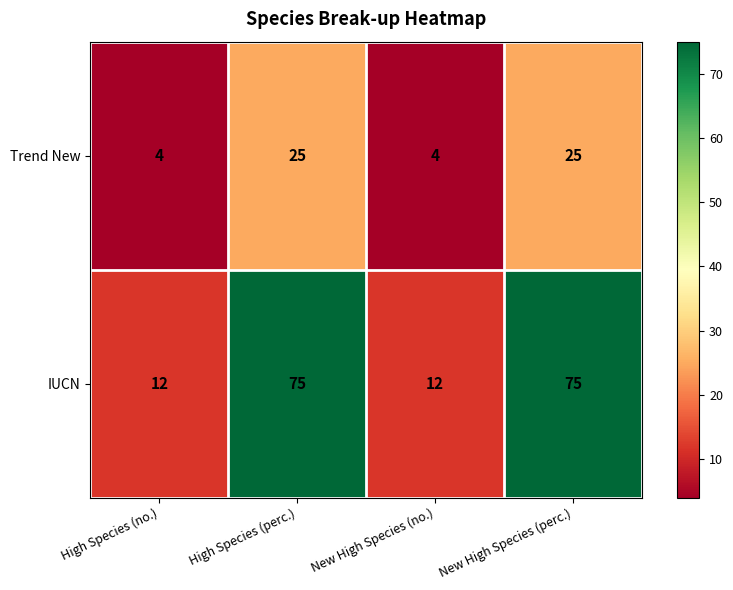

Rank the series at New High Species (no.) from lowest to highest value.

Trend New, IUCN